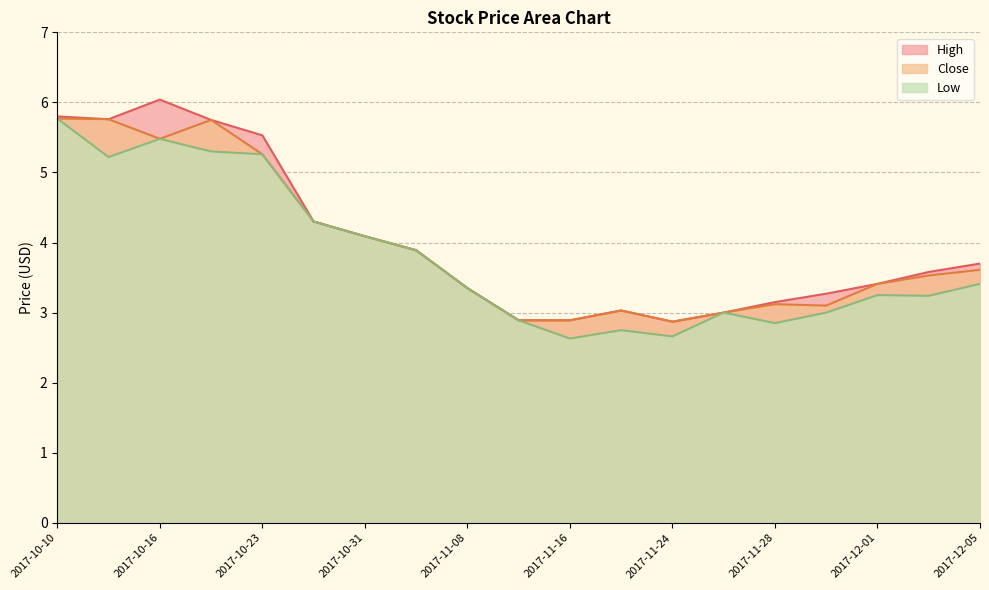

Read the Close value at 2017-10-10.

5.8